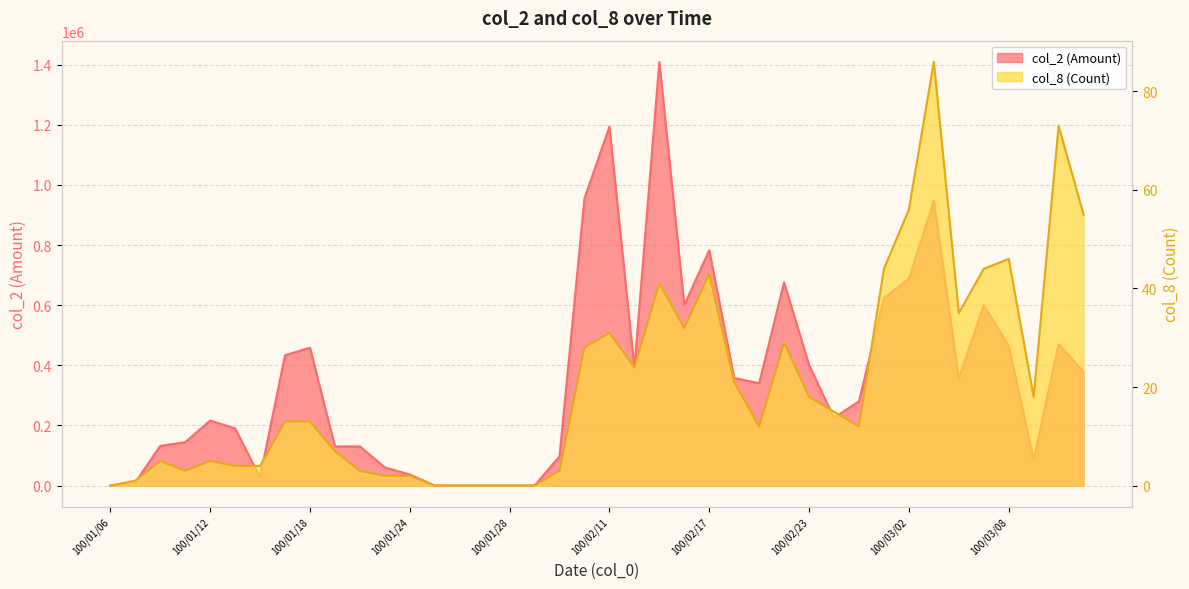

What are all the series names shown in the legend?

col_2 (Amount), col_8 (Count)